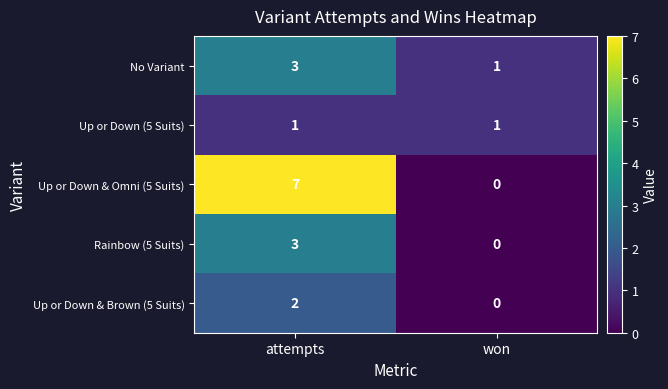

Is it true that No Variant equals 1 at won?

True